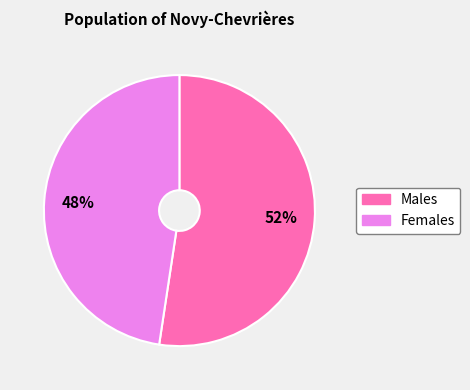

Is there a majority slice in this chart?

Yes